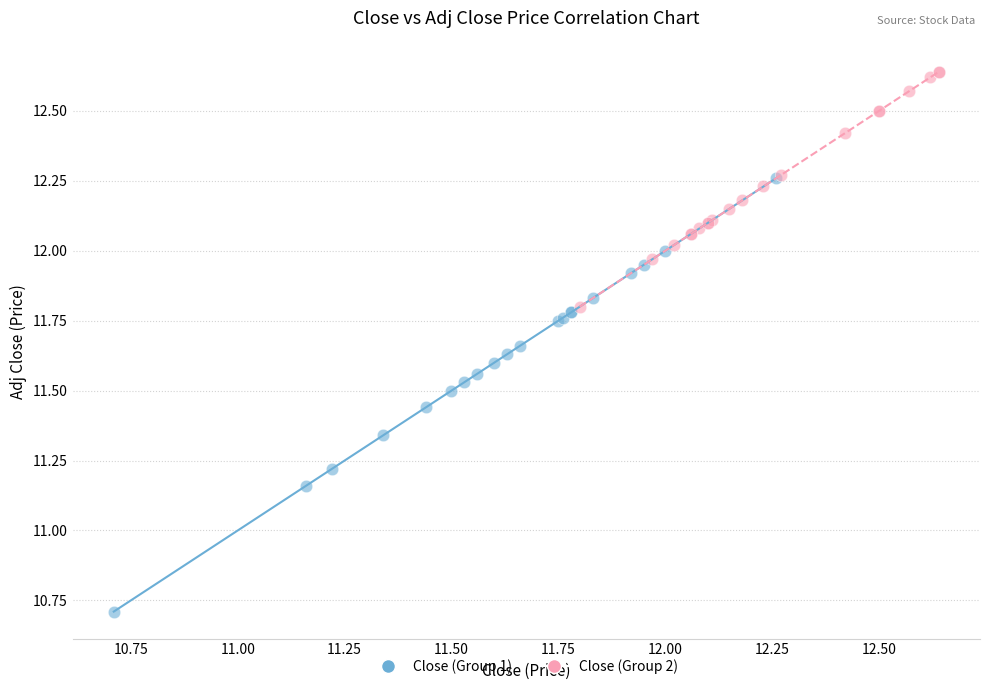

Which series has the largest Y range (max minus min)?

Close (Group 1)